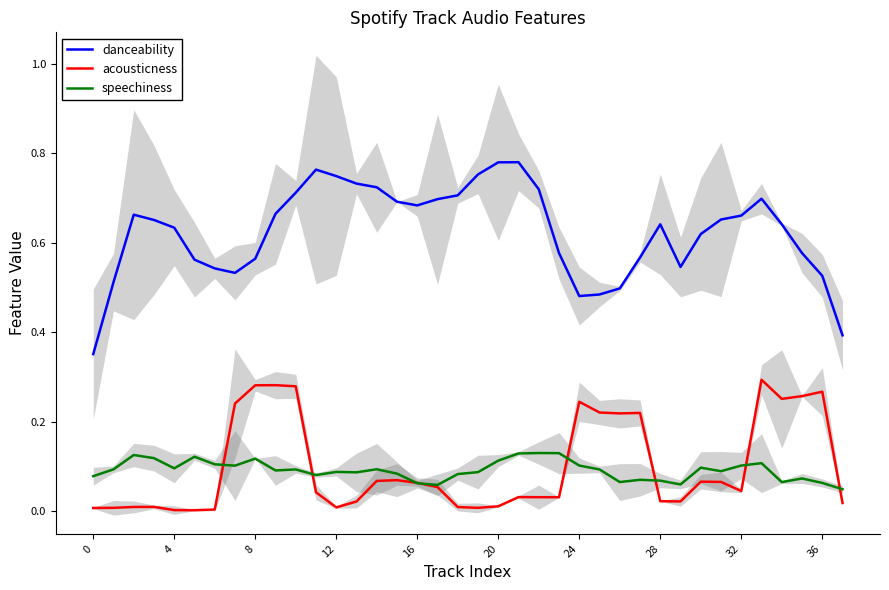

The value of acousticness at 29 is 0.0. True or false?

True